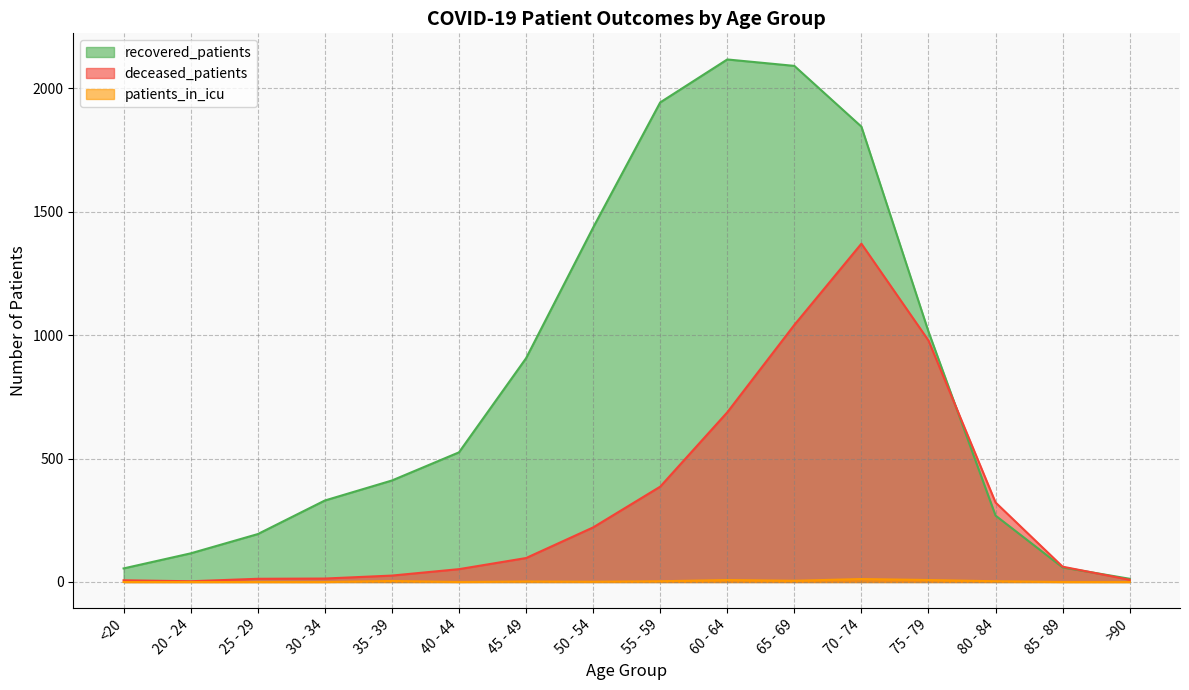

Which series has the largest total across all categories?

recovered_patients